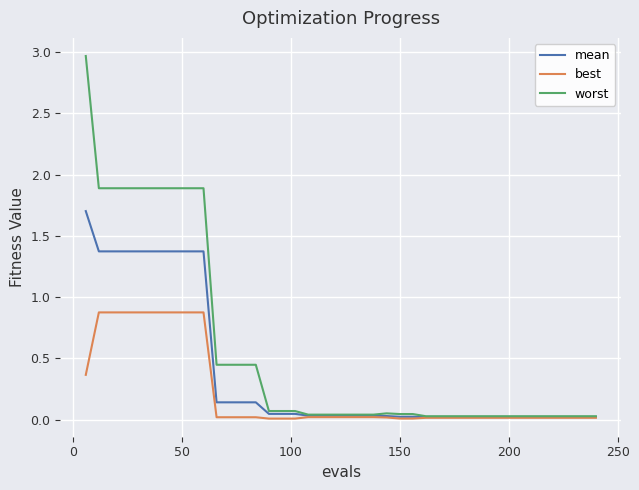

Rank the series by their average value, from highest to lowest.

worst, mean, best